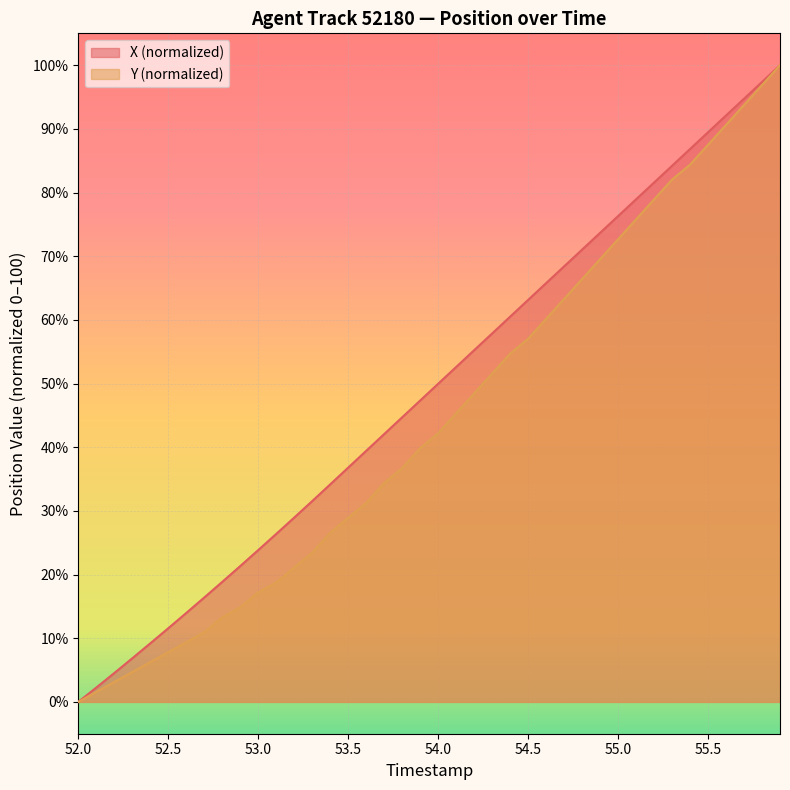

How many positive values does the Y series have?

39